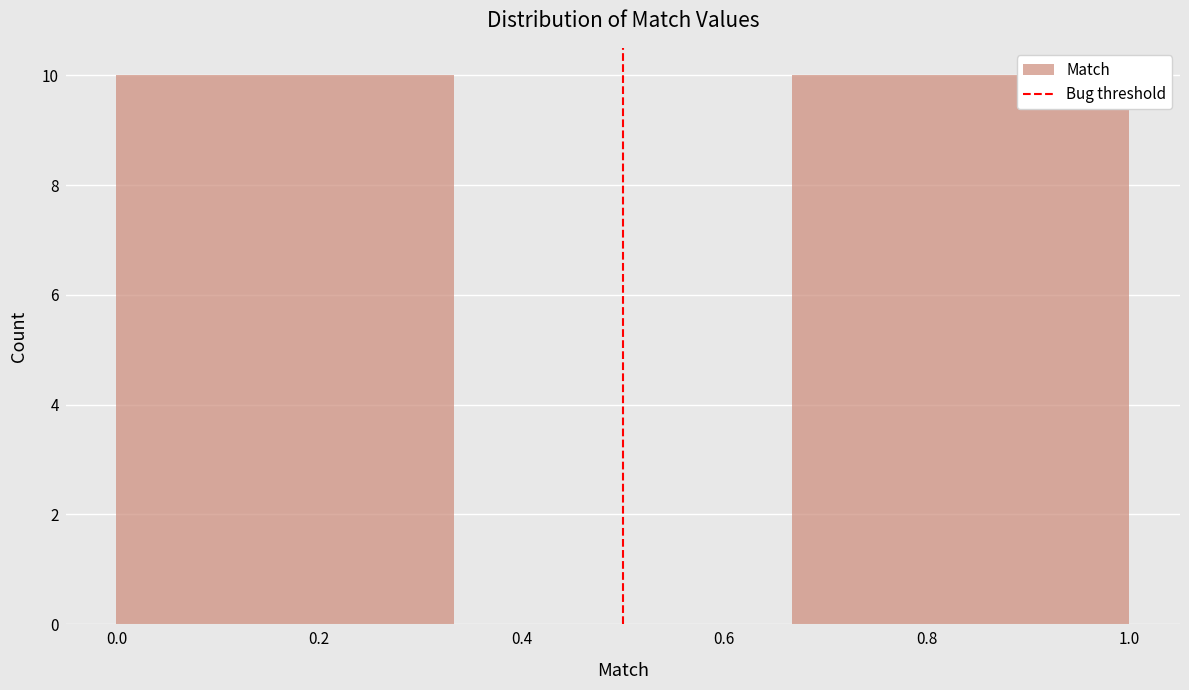

Reading left to right, transcribe this chart: for each bar, give the range it covers on the x-axis and its height. Neither the bar edges nor the heights are printed on the chart, so give them approximately, as read against the axes.

0.00 to 0.34: 10
0.34 to 0.66: 0
0.66 to 1.00: 10